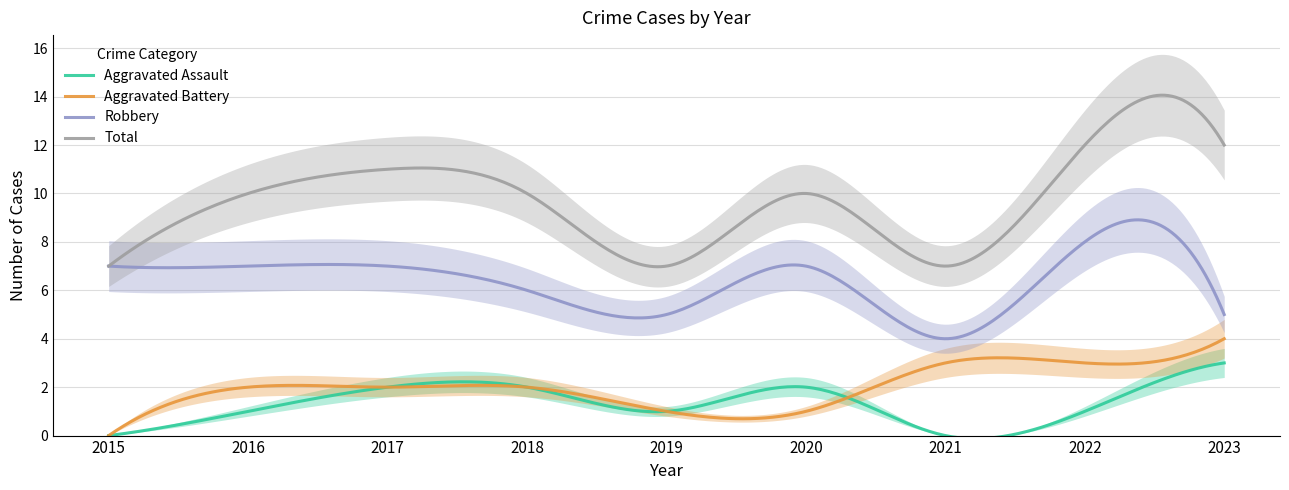

What is the average value of the Aggravated Assault series?

1.3